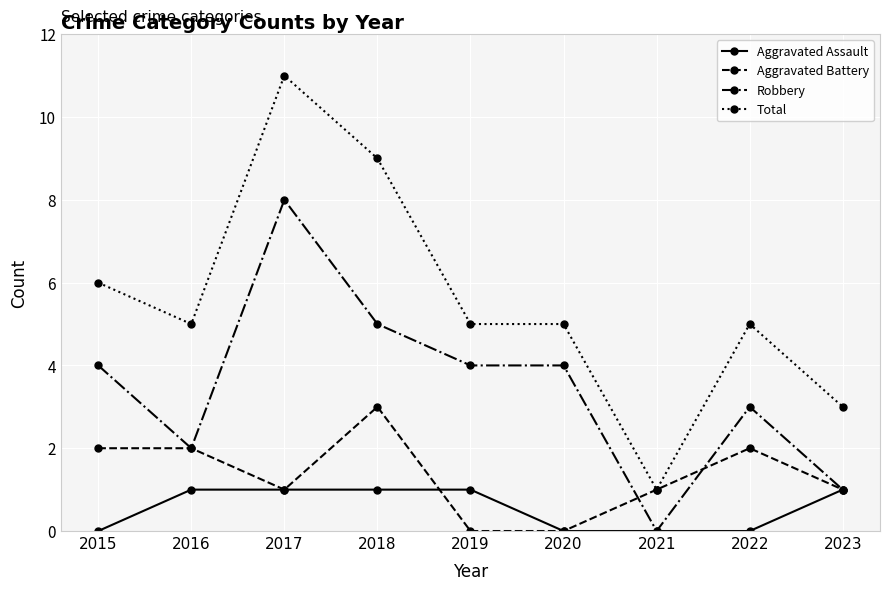

True or false: Total and Robbery cross at least once.

False